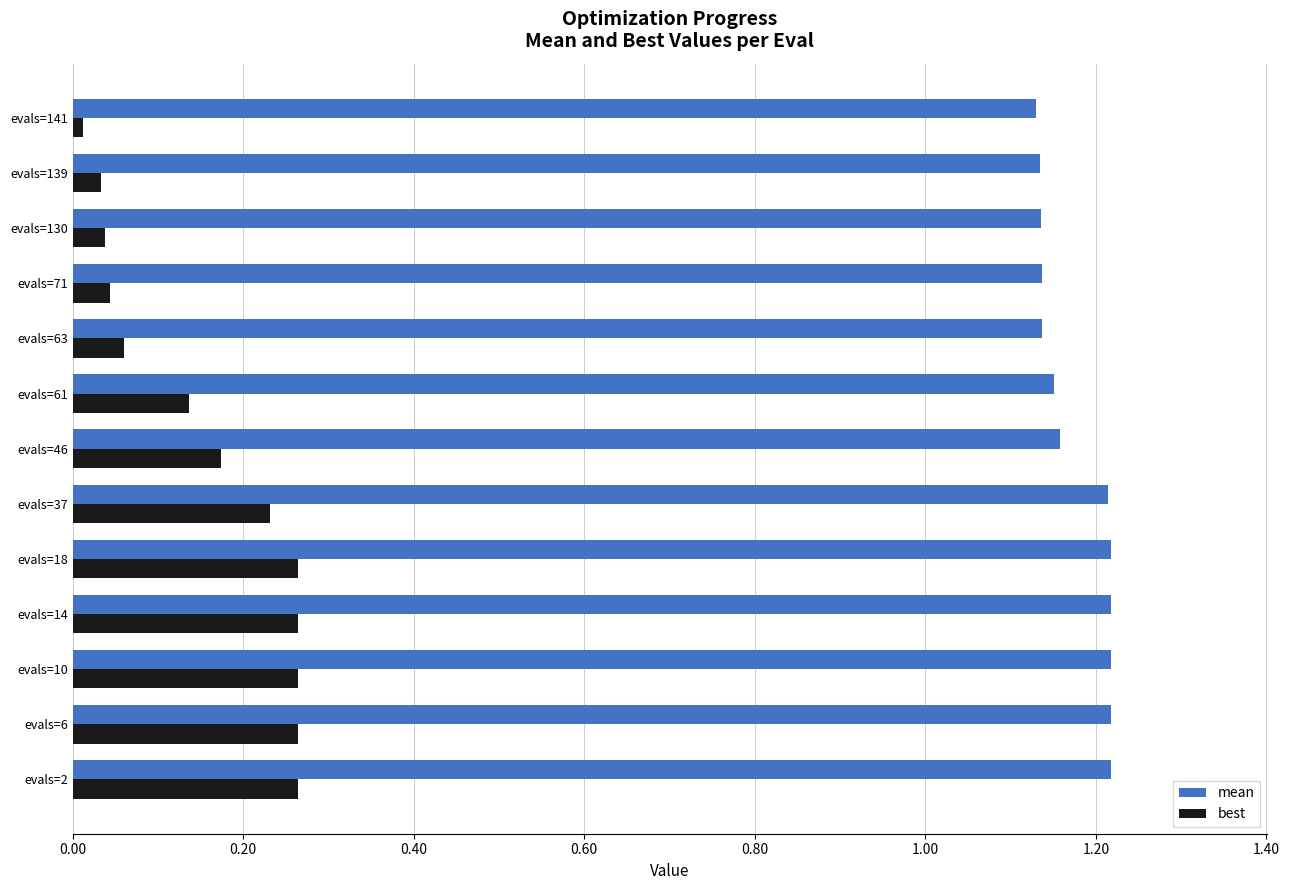

Between evals=46 and evals=71, which series saw the biggest shift?

best